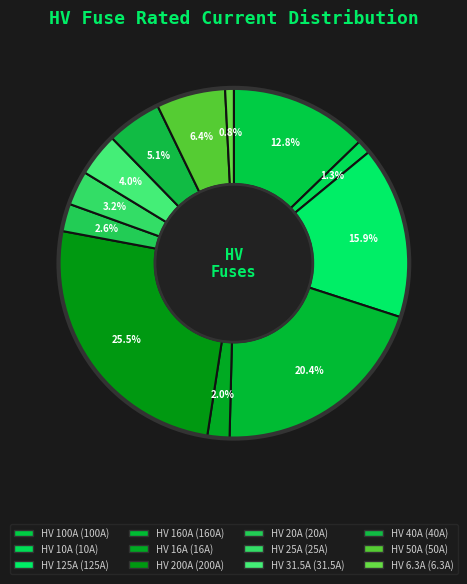

To the nearest percent, what percentage of the pie is HV 16A?

2%